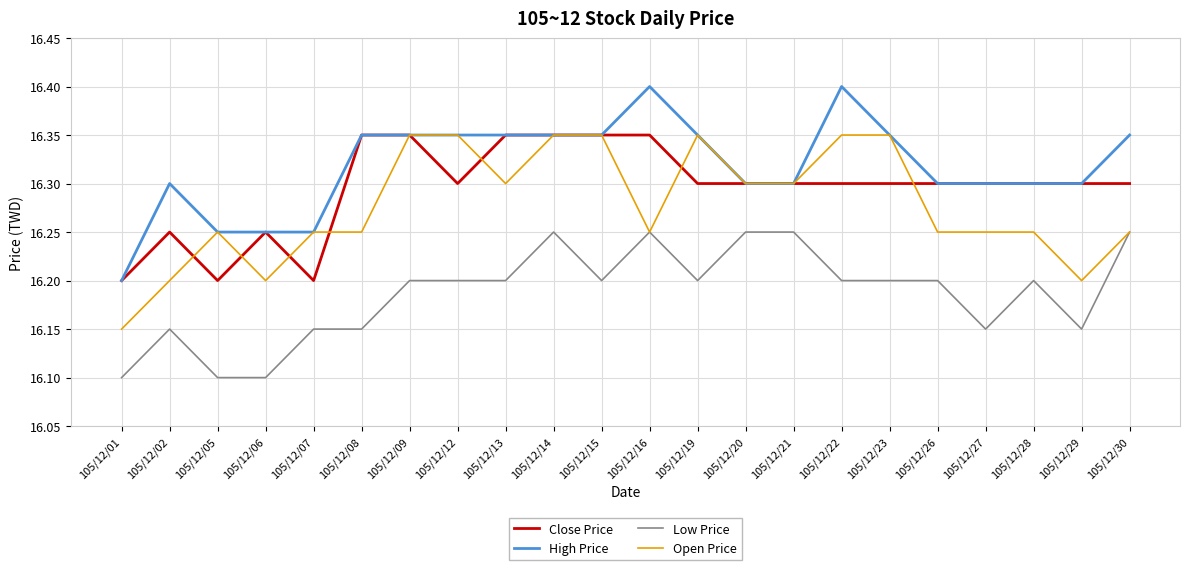

Is the value of Low Price at 105/12/19 greater than the value of Open Price at 105/12/16?

No